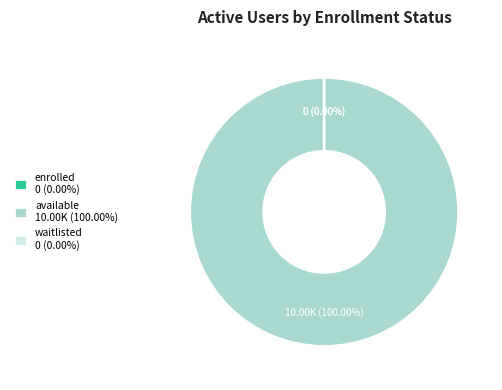

Which slice is the largest?

available